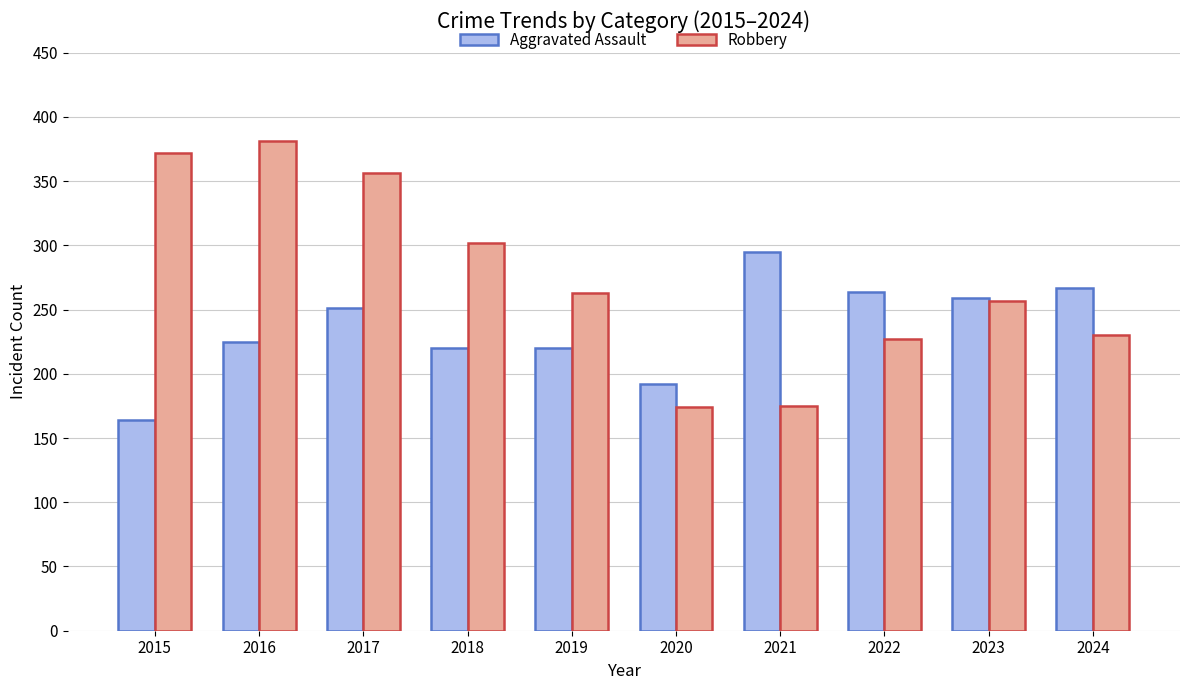

Is the value of Robbery at 2015 greater than the value of Aggravated Assault at 2021?

Yes